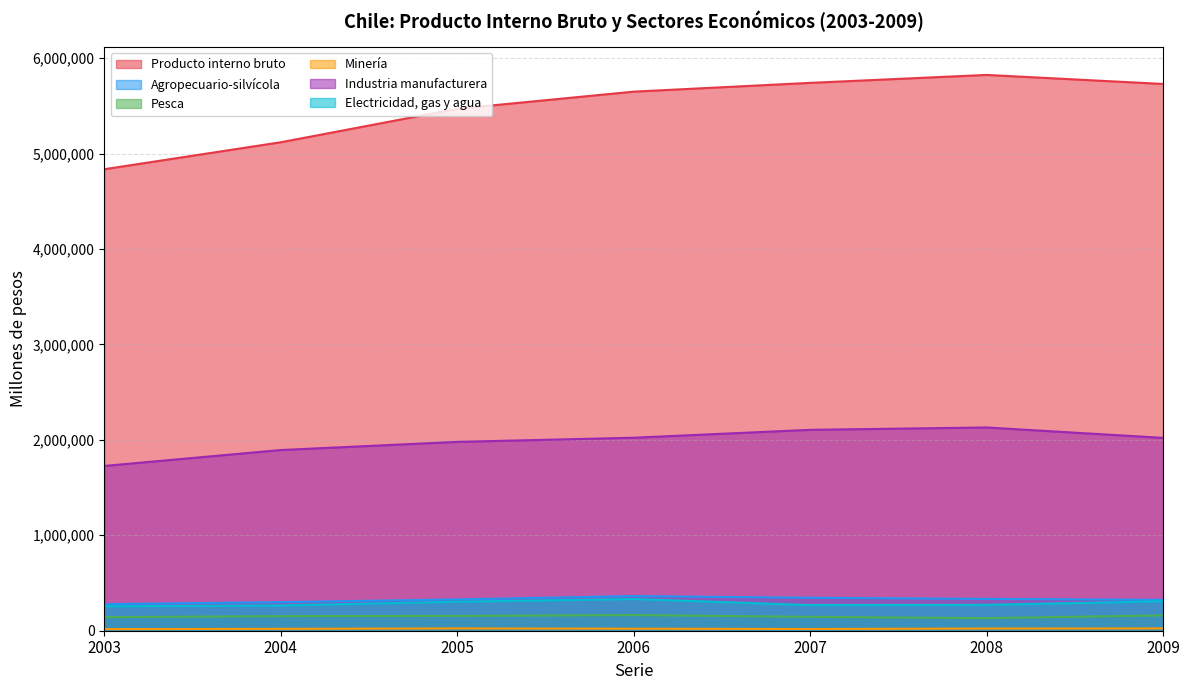

In Producto interno bruto, how many points are higher than both neighbors (excluding endpoints)?

1